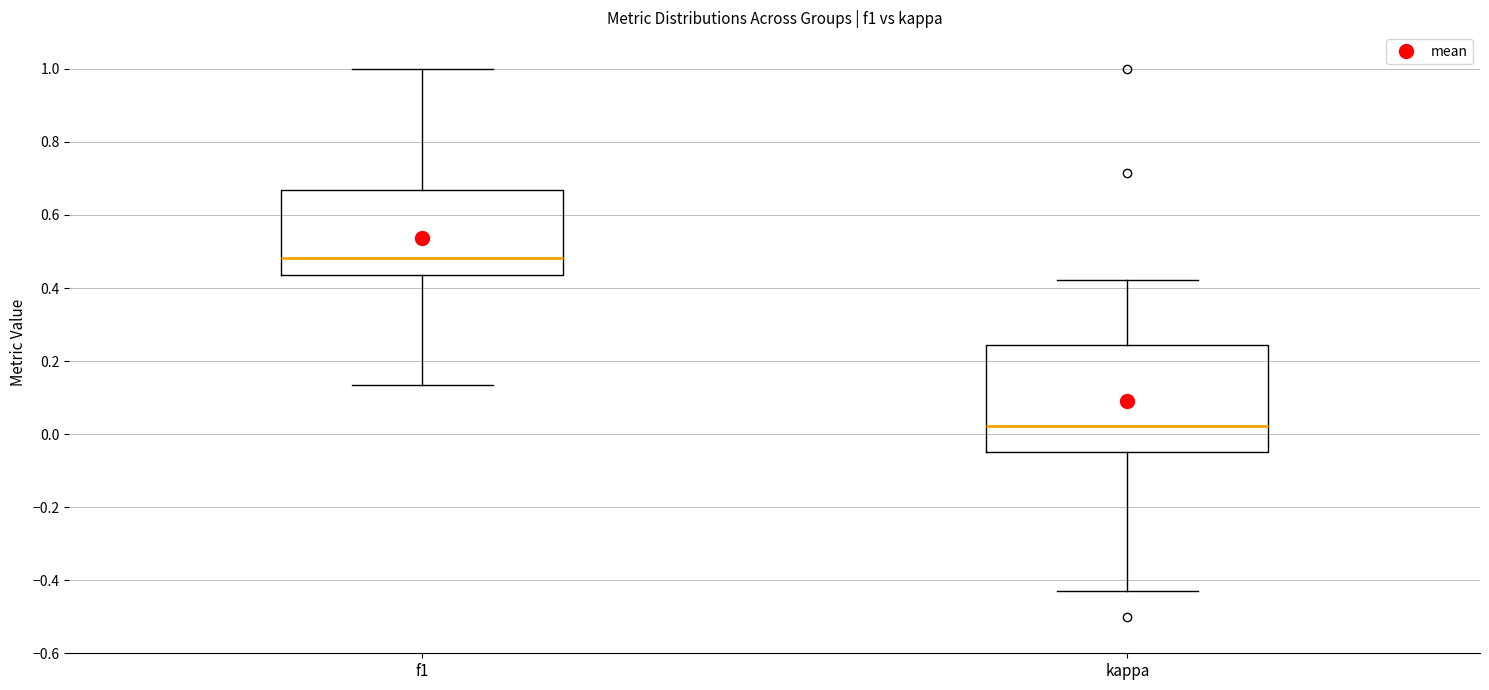

Where does the lower whisker of the box for kappa end on the y-axis? The values are not printed on the chart, so give them approximately, as read against the axis.

-0.42